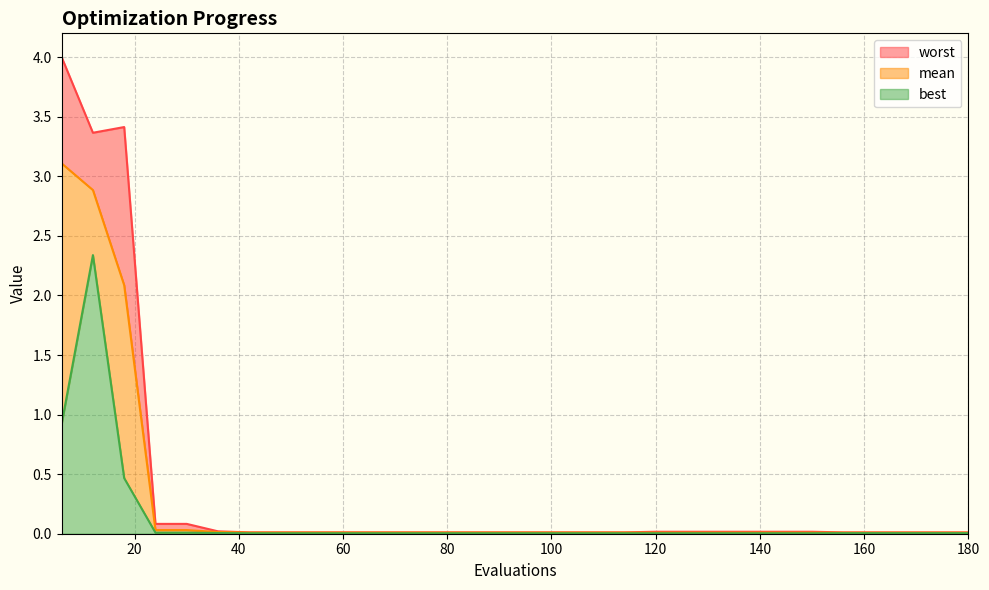

True or false: mean has more than 0 interior local peaks.

False